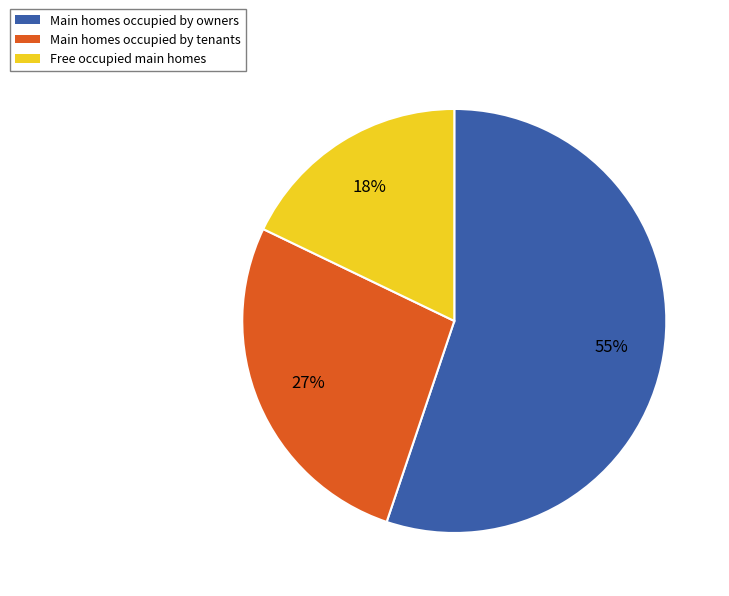

Which slice is the smallest?

Free occupied main homes